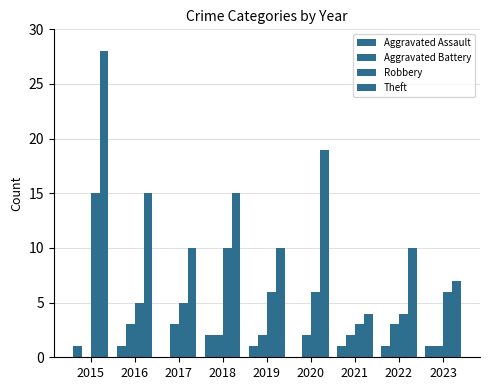

Count the Aggravated Battery values in the range 2 to 3.

7